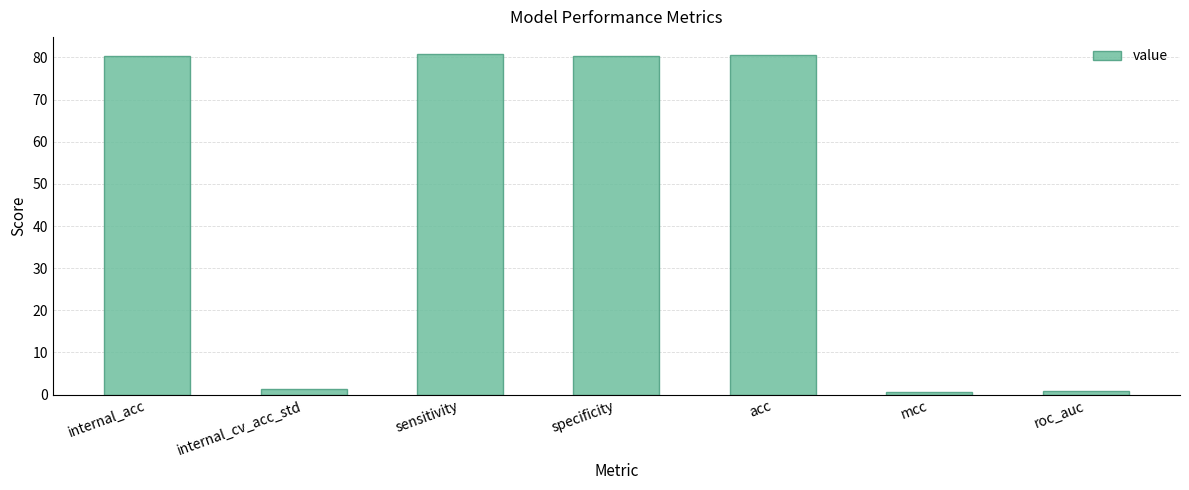

Is it true that the value at specificity is 80.4?

True